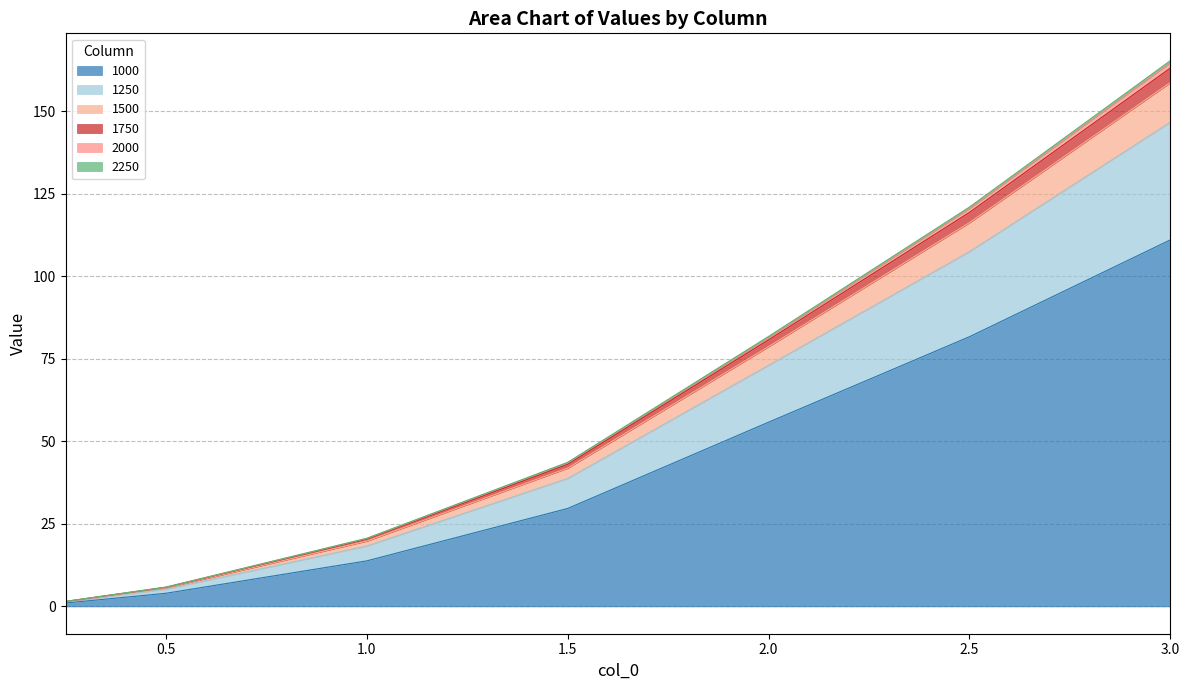

True or false: 1250 and 1000 cross at least once.

False